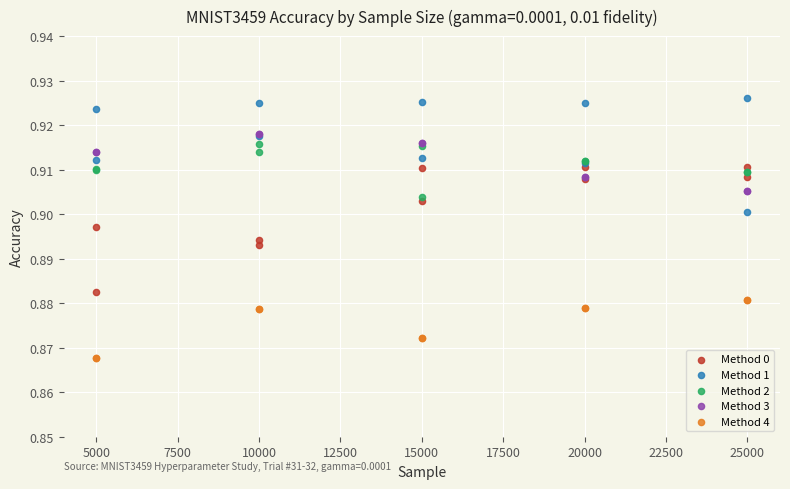

What are all the series names shown in the legend?

Method 0, Method 1, Method 2, Method 3, Method 4